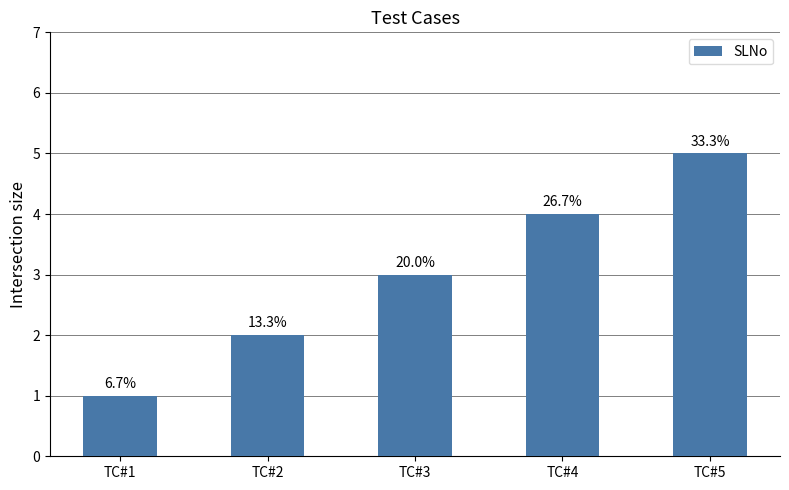

Are the bars horizontal?

No